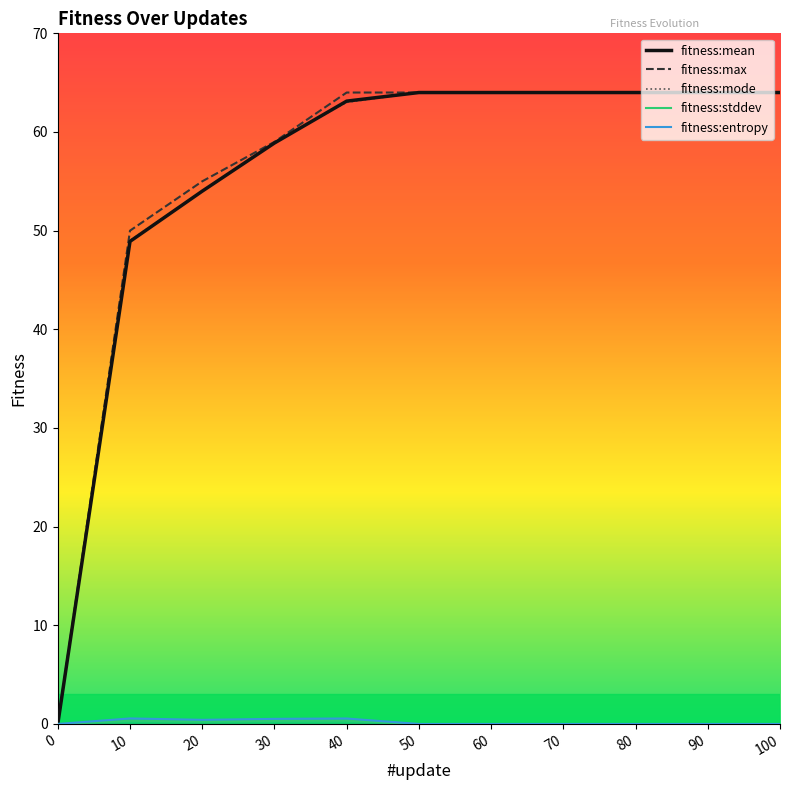

At which category does the chart reach its peak across all series?

50